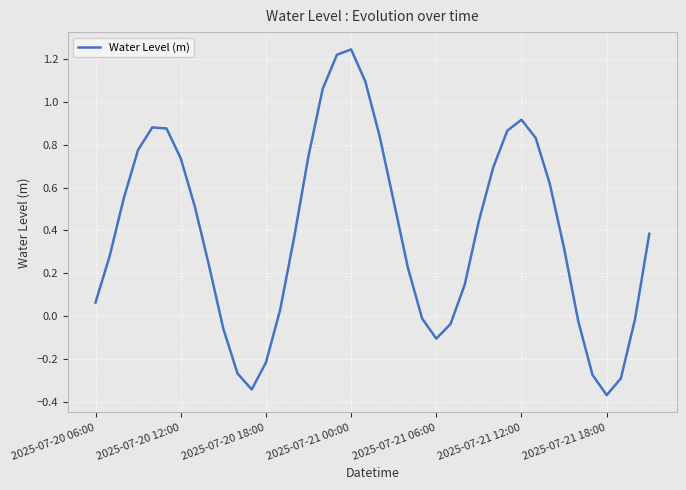

What is the difference between the maximum and minimum values?

1.6